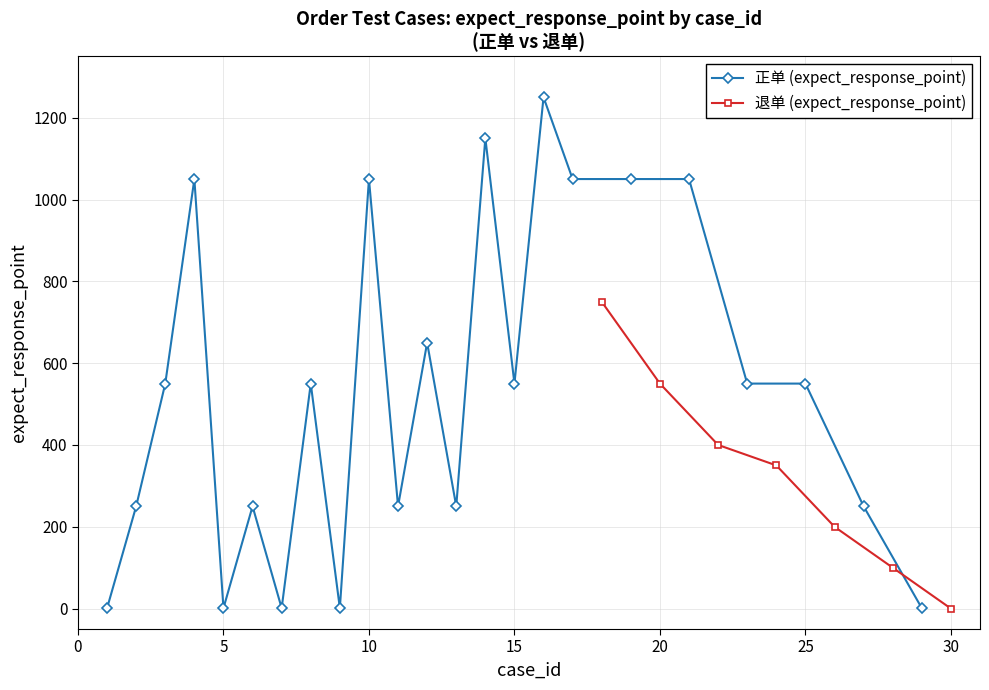

True or false: 退单 (expect_response_point) has more than 1 points higher than both neighbors.

False